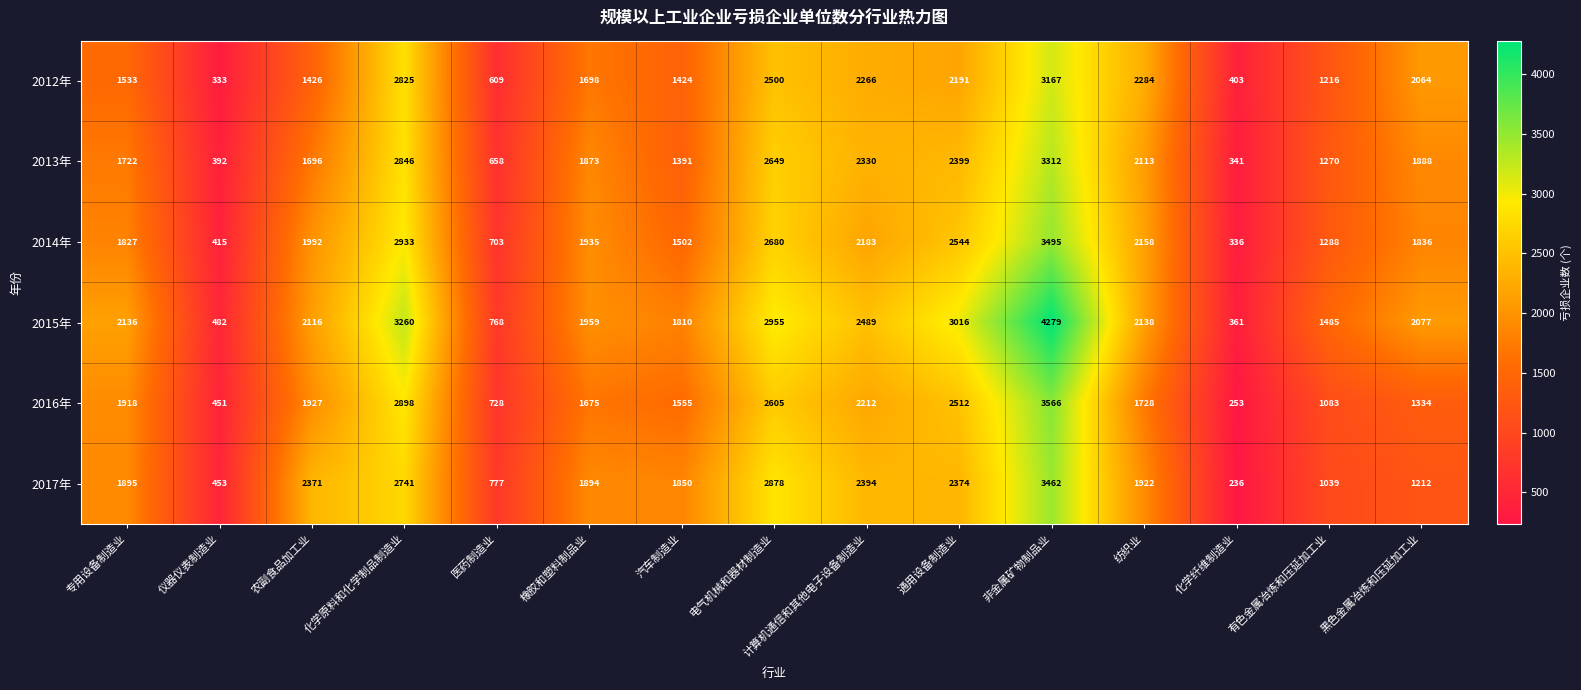

Rank the series at 有色金属冶炼和压延加工业 from highest to lowest value.

2015年, 2014年, 2013年, 2012年, 2016年, 2017年